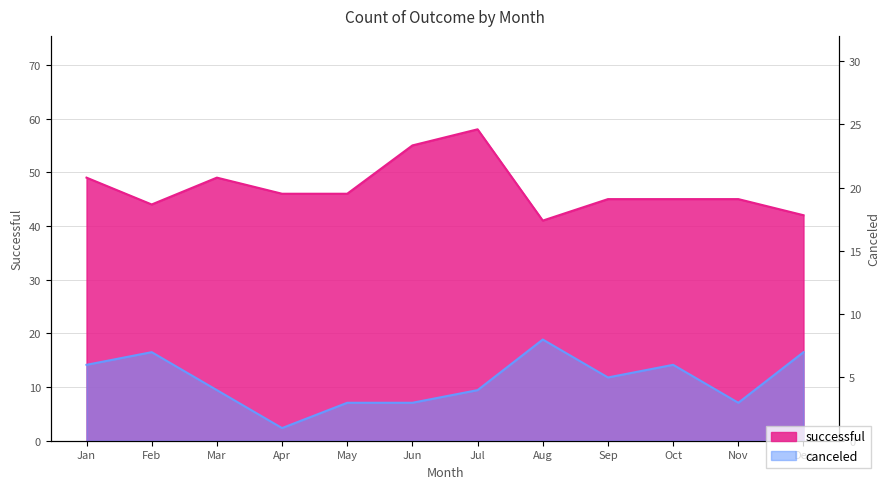

At which label is canceled closest to 4?

Mar